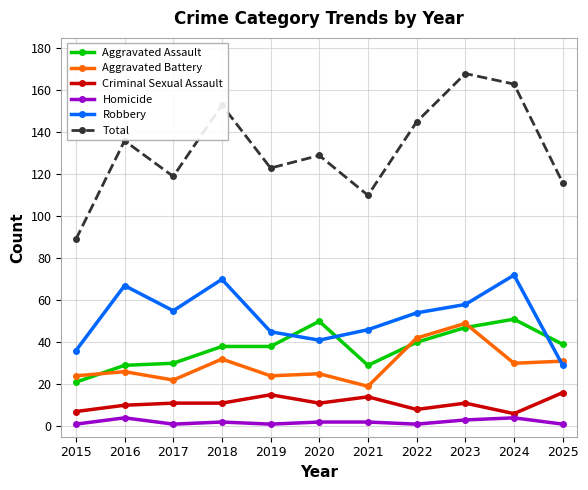

Reading left to right, transcribe all the data shown in this chart.

Aggravated Assault: 21	29	30	38	38	50	29	40	47	51	39
Aggravated Battery: 24	26	22	32	24	25	19	42	49	30	31
Criminal Sexual Assault: 7	10	11	11	15	11	14	8	11	6	16
Homicide: 1	4	1	2	1	2	2	1	3	4	1
Robbery: 36	67	55	70	45	41	46	54	58	72	29
Total: 89	136	119	153	123	129	110	145	168	163	116